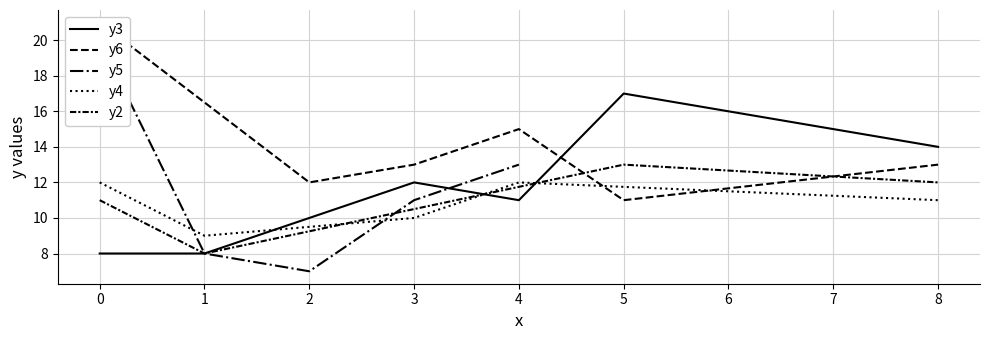

Does the chart display data point markers on the line(s)?

No